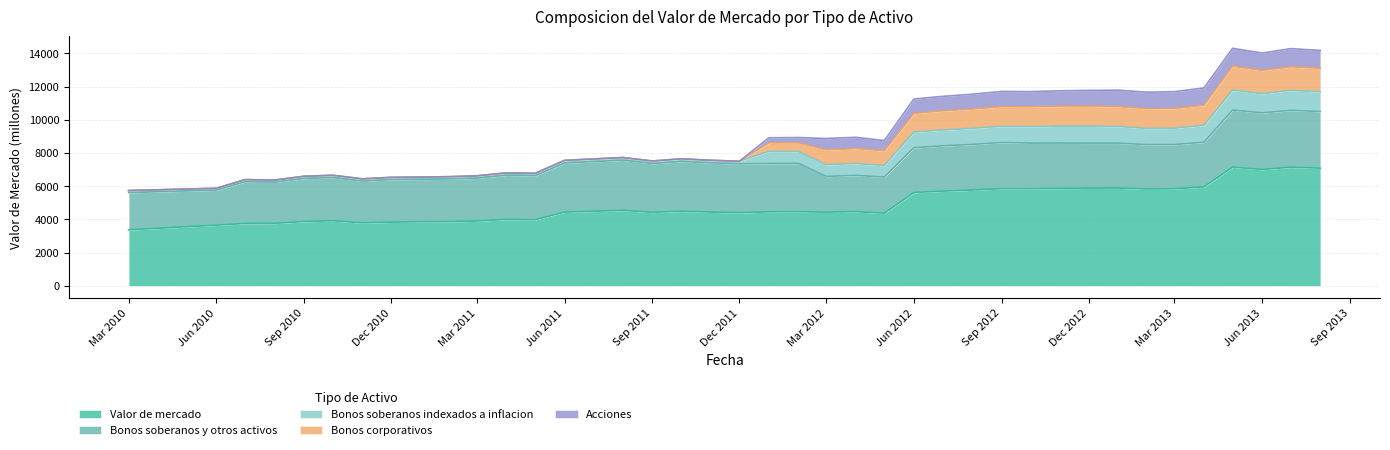

What position from the right is 01-06-2013?

3